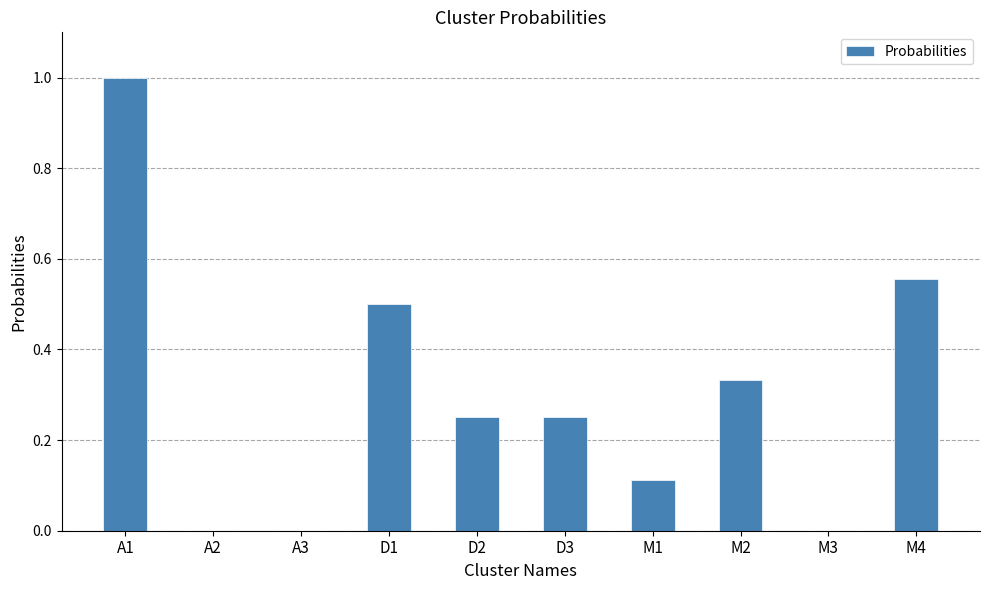

At which category does the chart reach its peak across all series?

A1